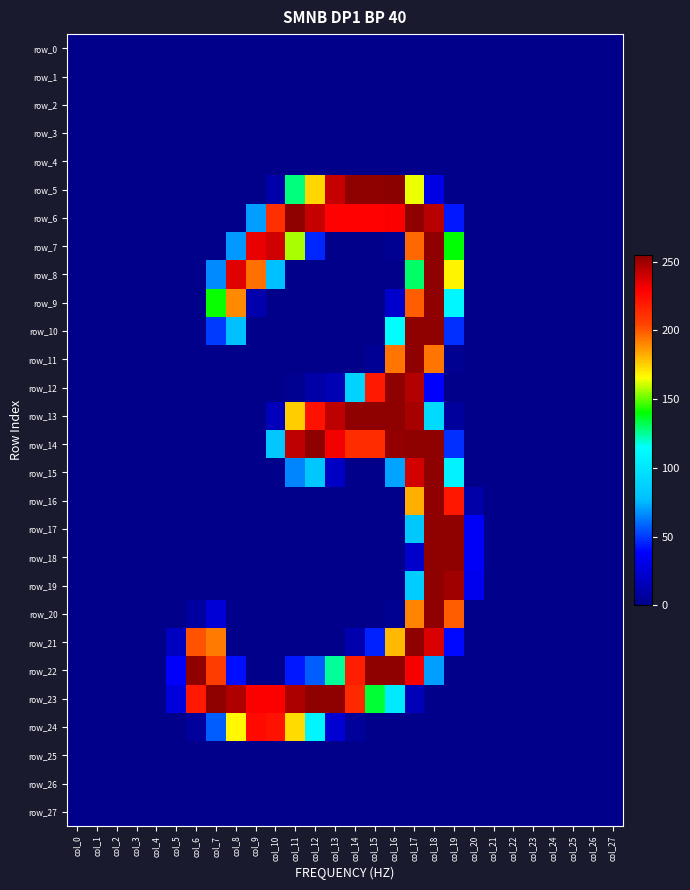

At col_14, list the series in order from smallest to largest.

row_0, row_1, row_2, row_3, row_4, row_7, row_8, row_9, row_10, row_11, row_15, row_16, row_17, row_18, row_19, row_20, row_25, row_26, row_27, row_24, row_21, row_12, row_14, row_23, row_22, row_6, row_5, row_13